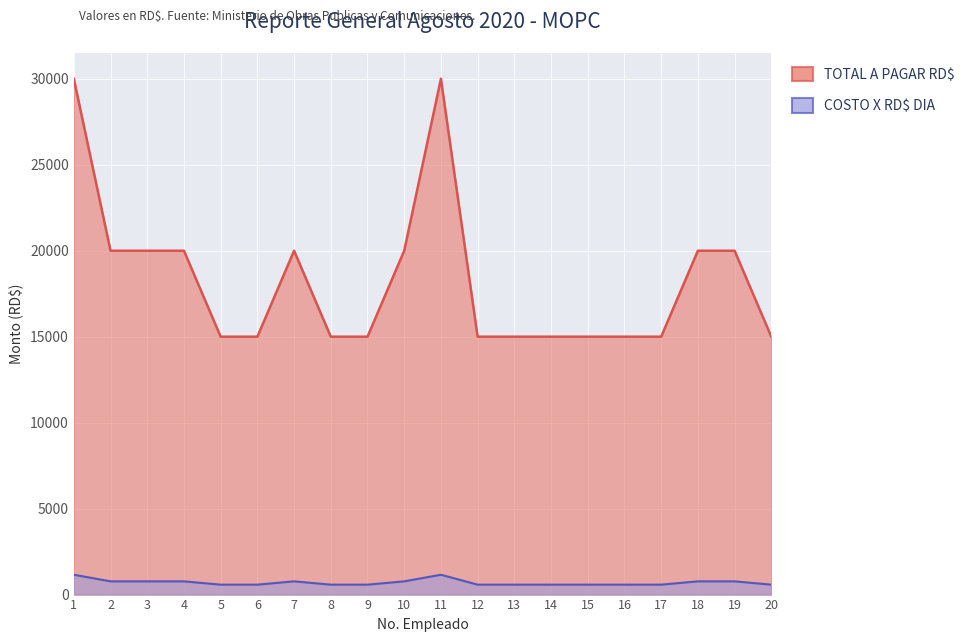

Reading left to right, list all the values displayed in this chart.

CAPATAZ / CAPATAZ DE PROVINCIA: 30000.0	20000.0	20000.0	20000.0	15000.0	15000.0	20000.0	15000.0	15000.0	20000.0	30000.0	15000.0	15000.0	15000.0	15000.0	15000.0	15000.0	20000.0	20000.0	15000.0
JORNALERO / JORNALERO DE BARANDAS: 1153.8	769.2	769.2	769.2	576.9	576.9	769.2	576.9	576.9	769.2	1153.8	576.9	576.9	576.9	576.9	576.9	576.9	769.2	769.2	576.9